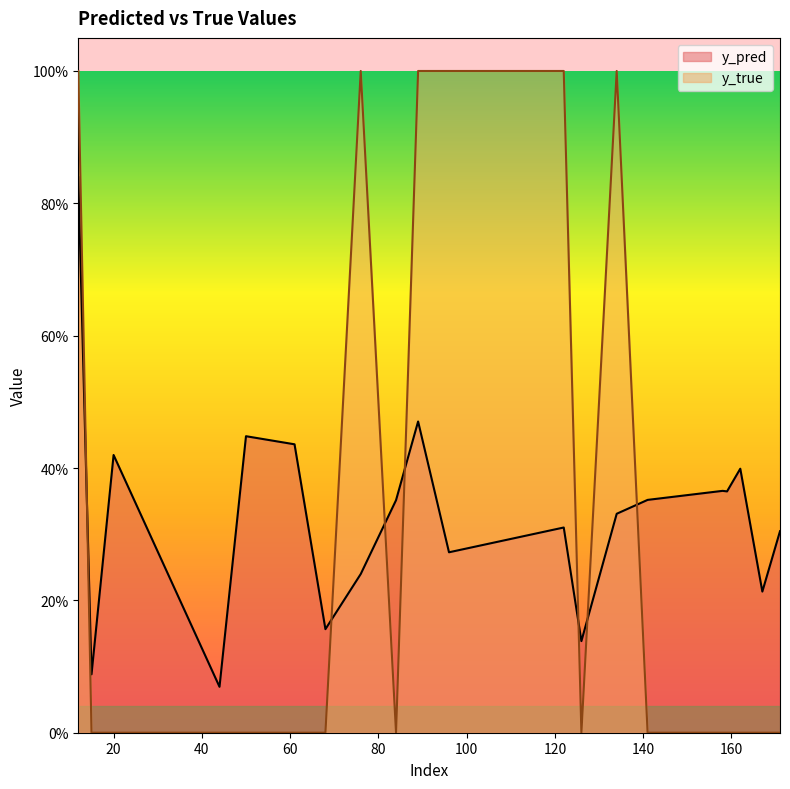

Which series changed the most between 44 and 50?

y_pred